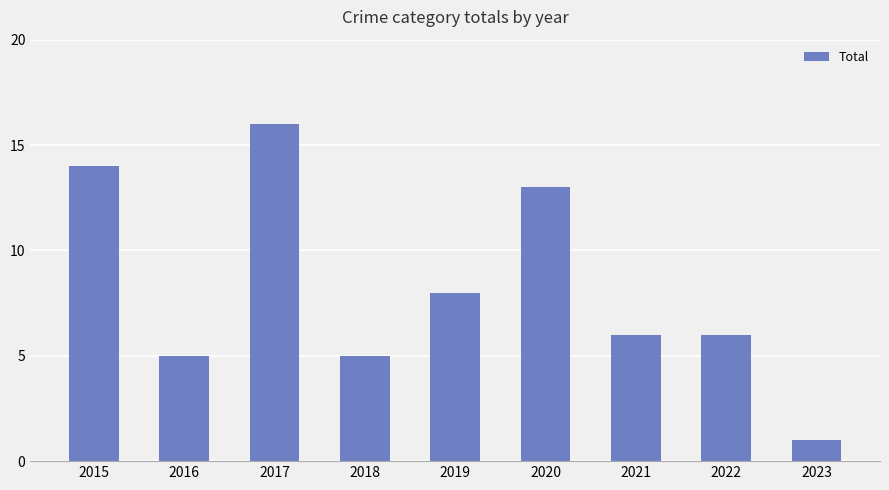

Which label corresponds to the largest value in the chart?

2017